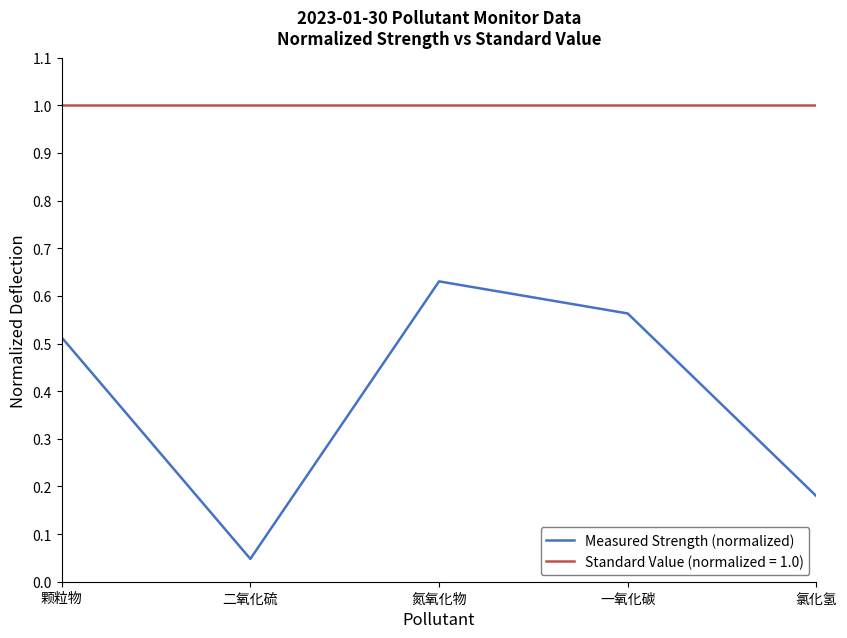

True or false: Standard Value (normalized = 1.0) and Measured Strength (normalized) intersect in this chart.

False